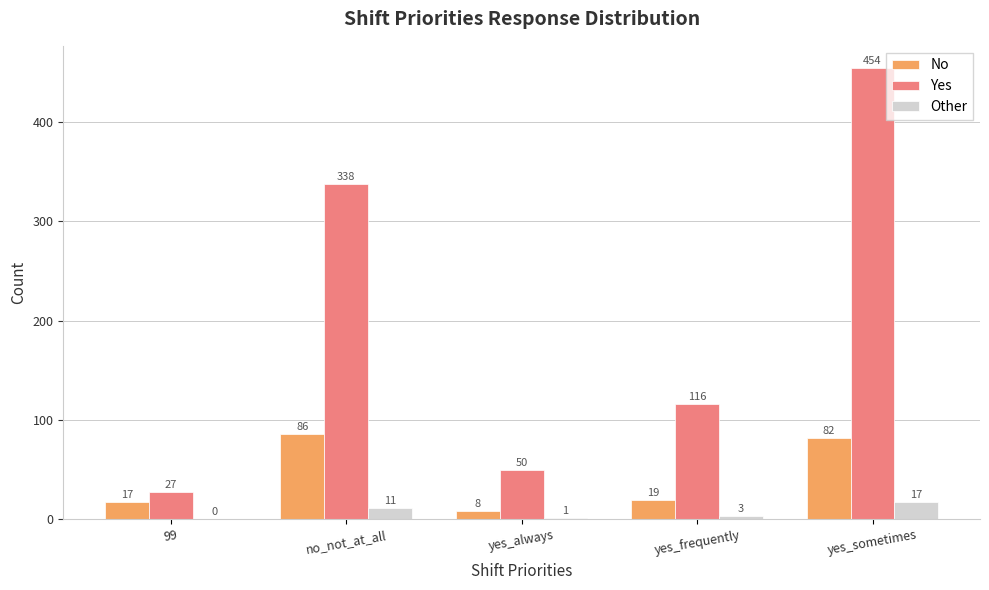

What is the approximate value of Yes at yes_sometimes, to the nearest 10?

450